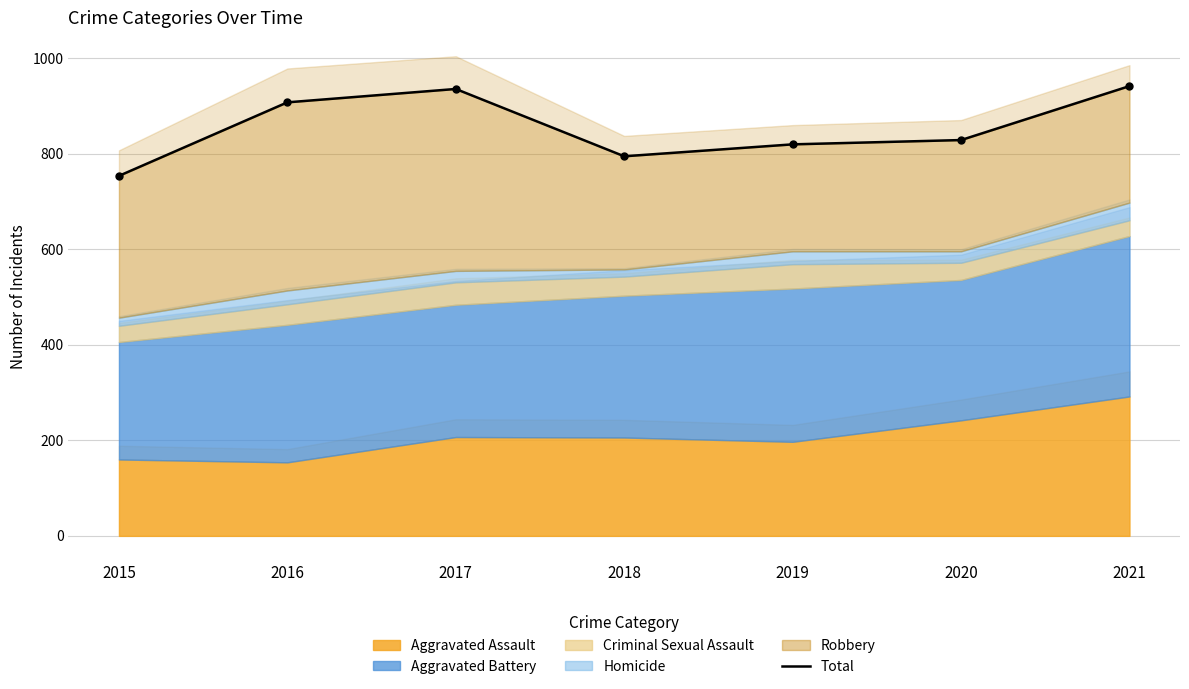

What is the ratio of the value at 2017 to the value at 2021?

1.0